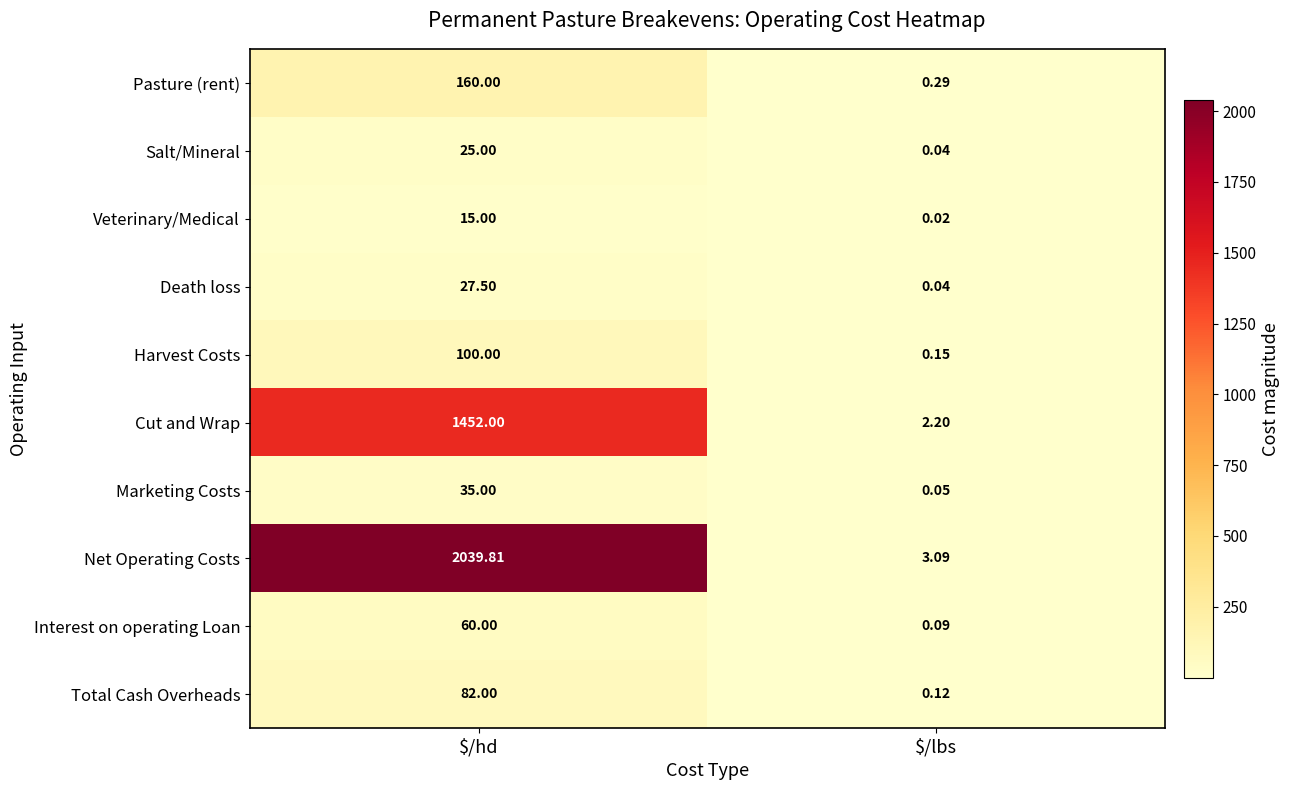

Where is Interest on operating Loan nearest to the value 30?

$/lbs